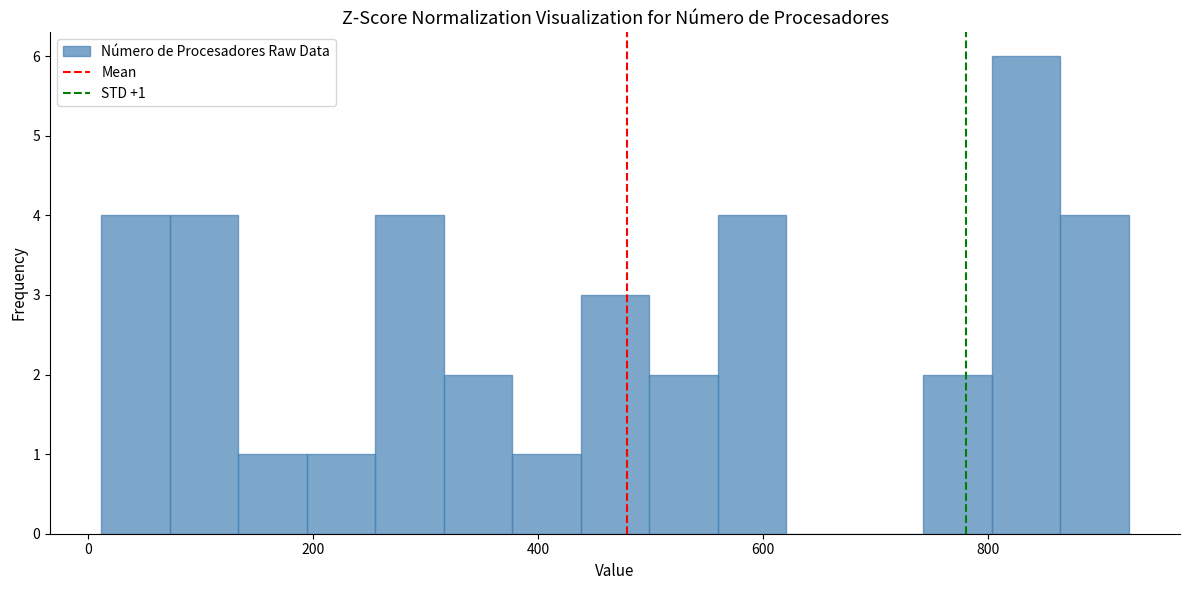

Around what value on the x-axis is the tallest bar? Give the approximate position of its centre, as read against the axis.

840